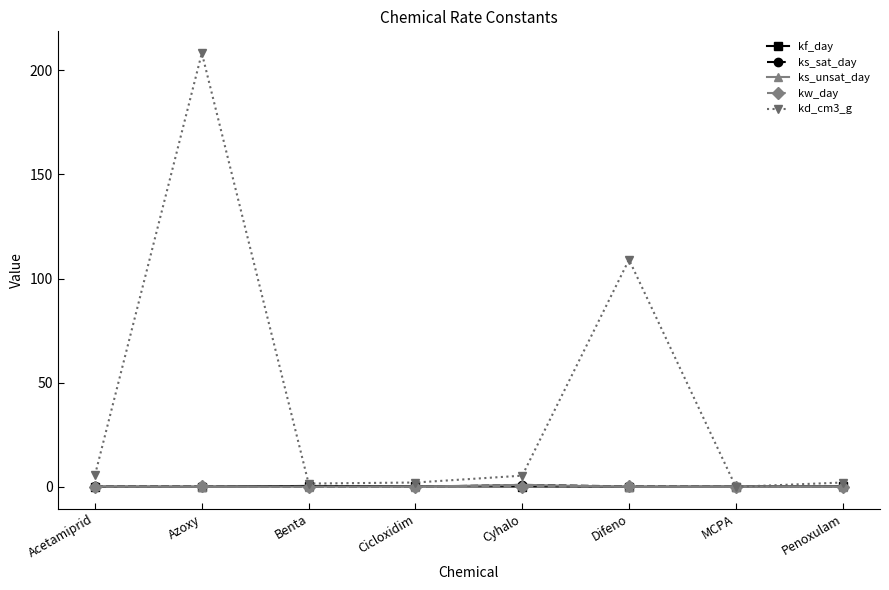

What are all the series names shown in the legend?

kf_day, ks_sat_day, ks_unsat_day, kw_day, kd_cm3_g